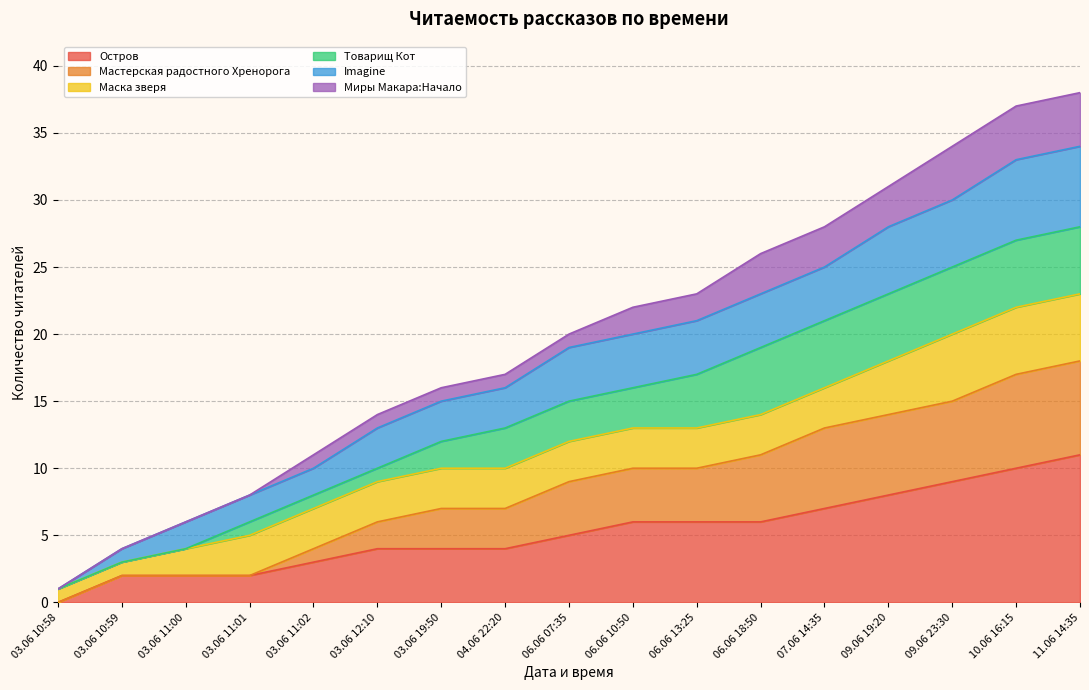

The value of Остров at 03.06 12:10 is 4. True or false?

True